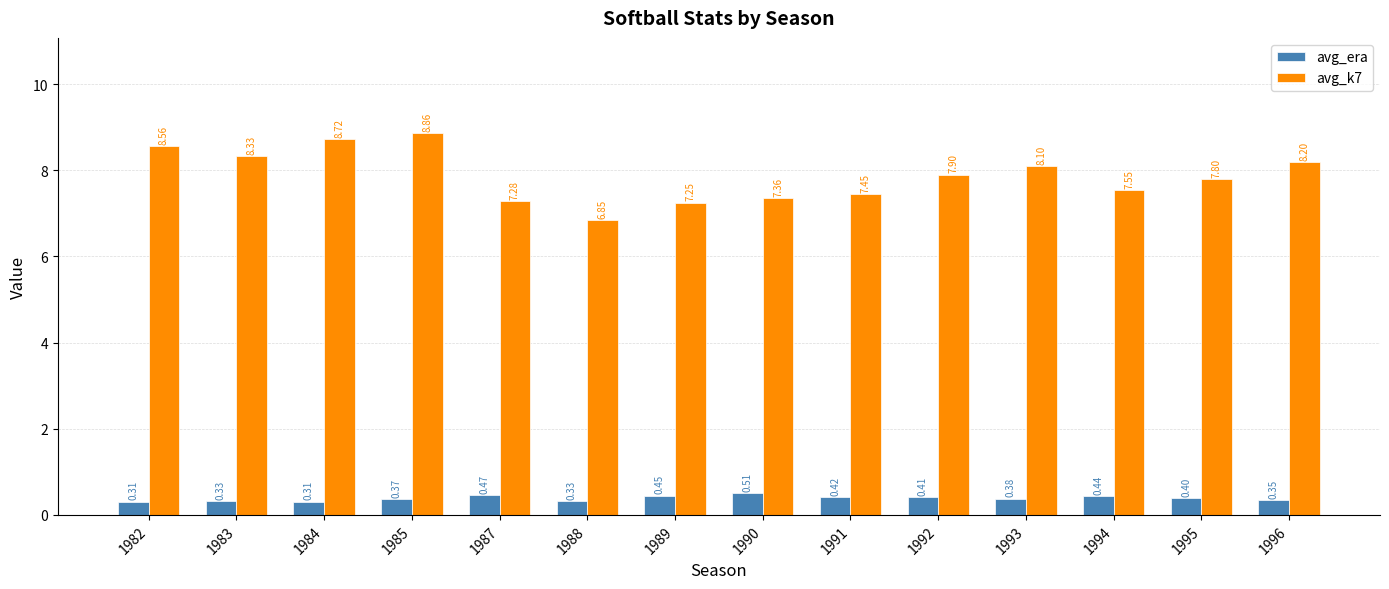

Is it true that avg_k7 equals 12.5 at 1995?

False